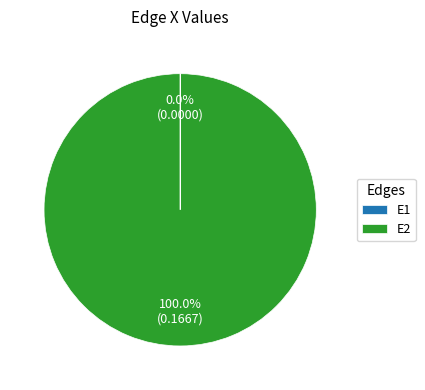

Does any single category account for the majority?

Yes